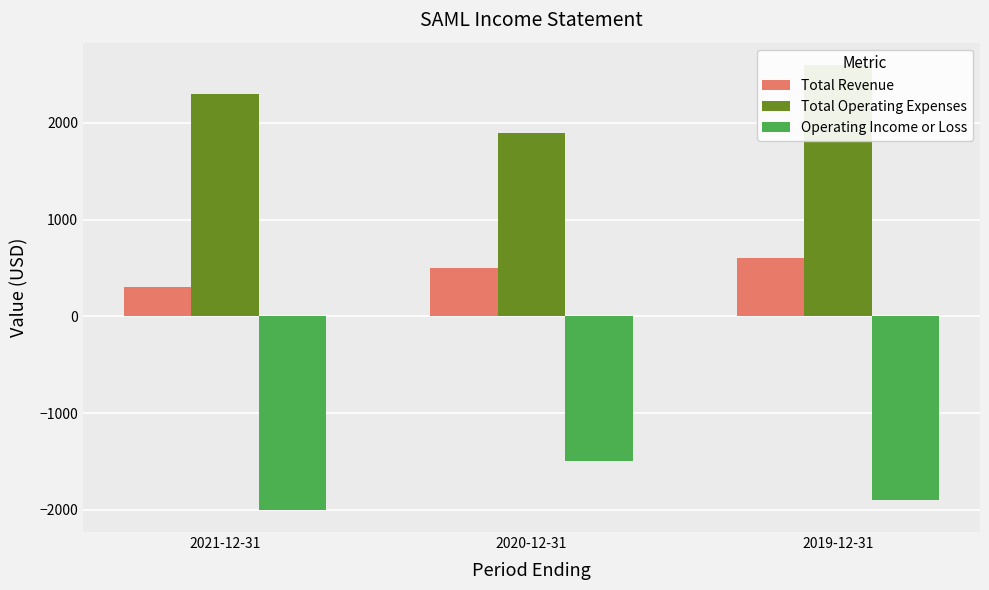

At which category does the chart reach its minimum across all series?

2021-12-31